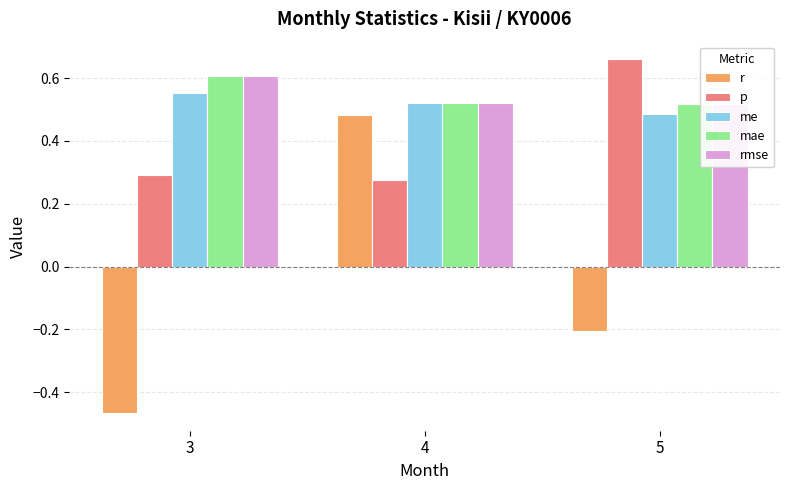

Which category has the highest value across all series?

5